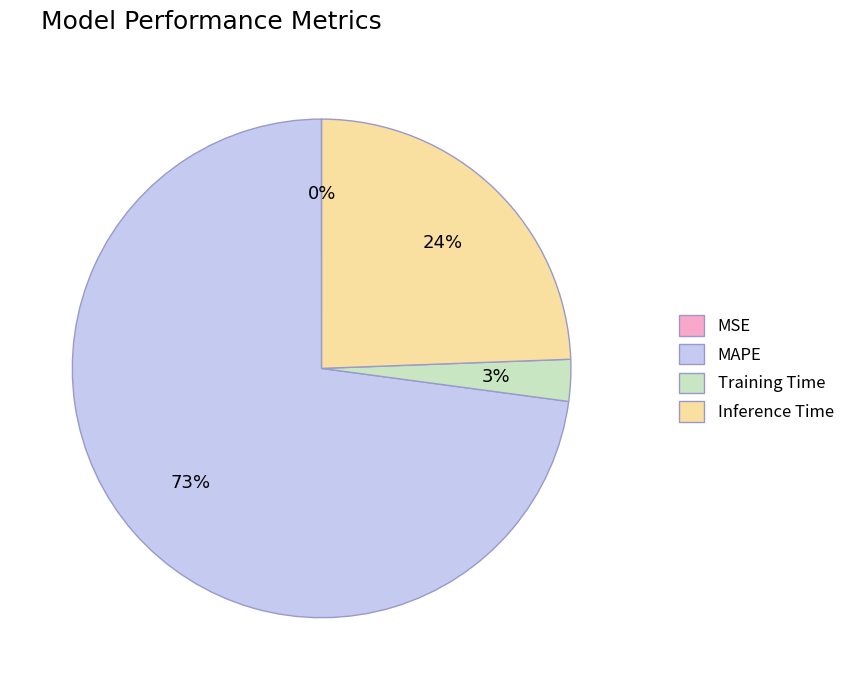

Does MAPE account for over 50% of the chart?

Yes